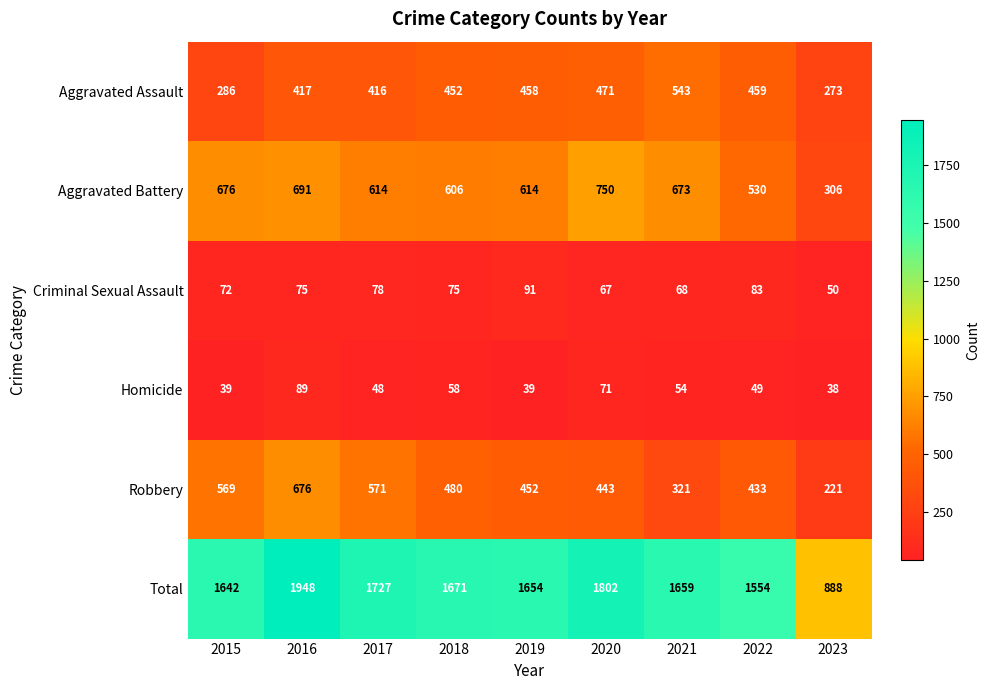

The value of Aggravated Assault at 2022 is 132. True or false?

False